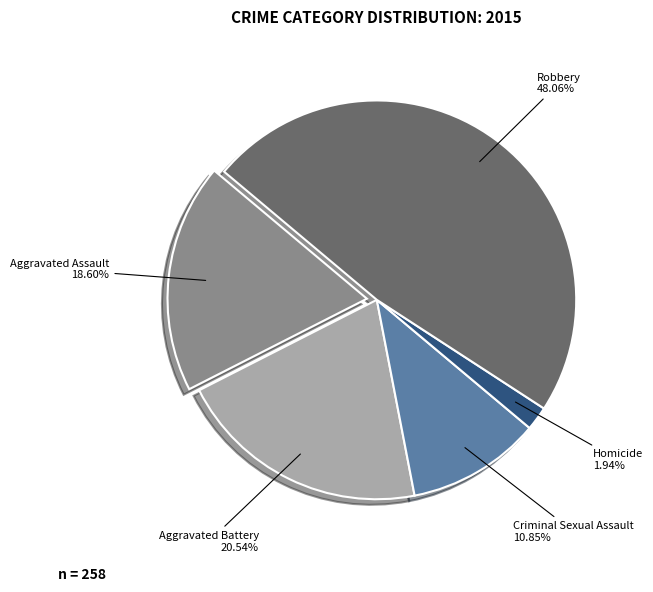

Which slice is the smallest?

Homicide